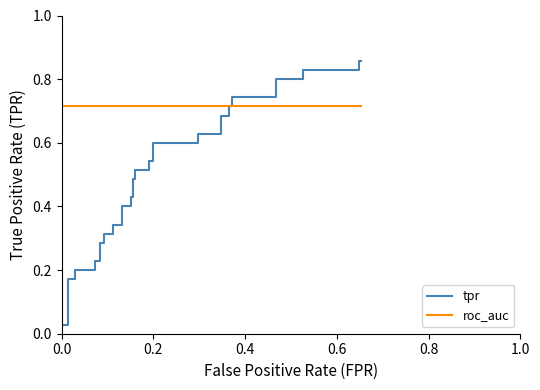

What is the average value of the tpr series?

0.5